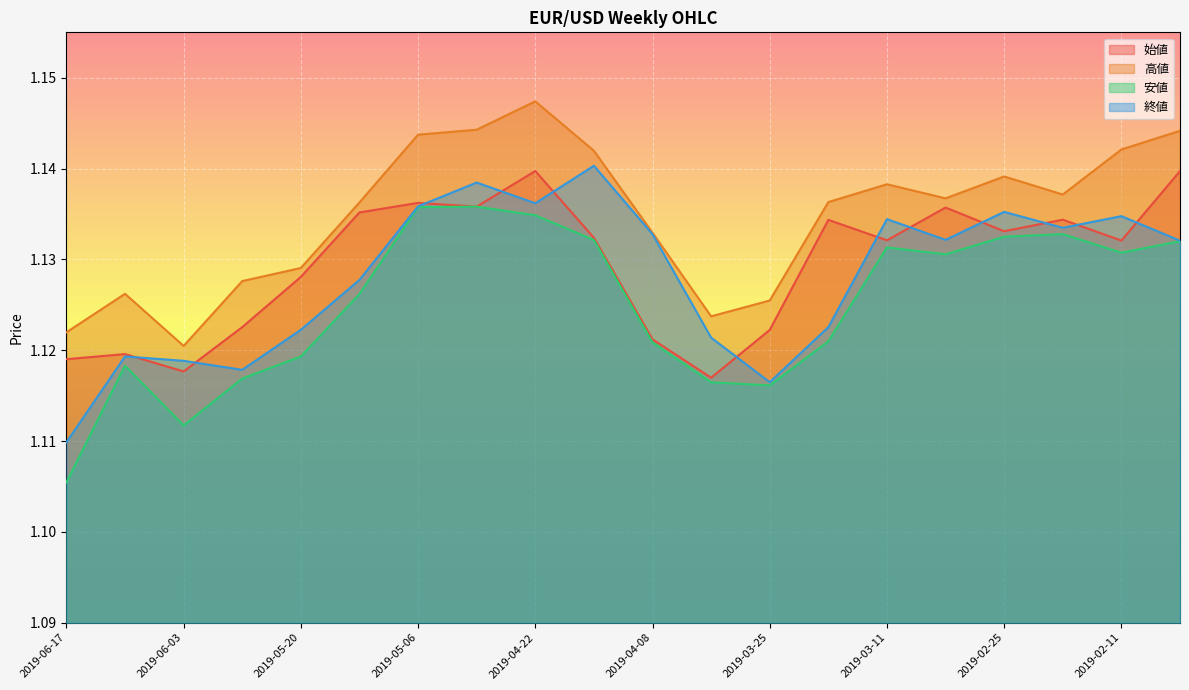

What position from the left is 2019-03-04?

16